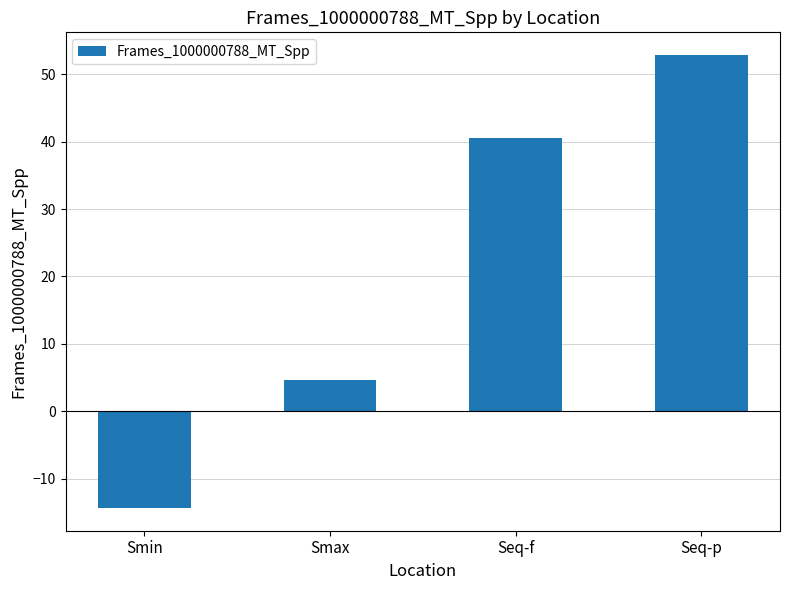

True or false: the data shows -5.2 at Smin.

False